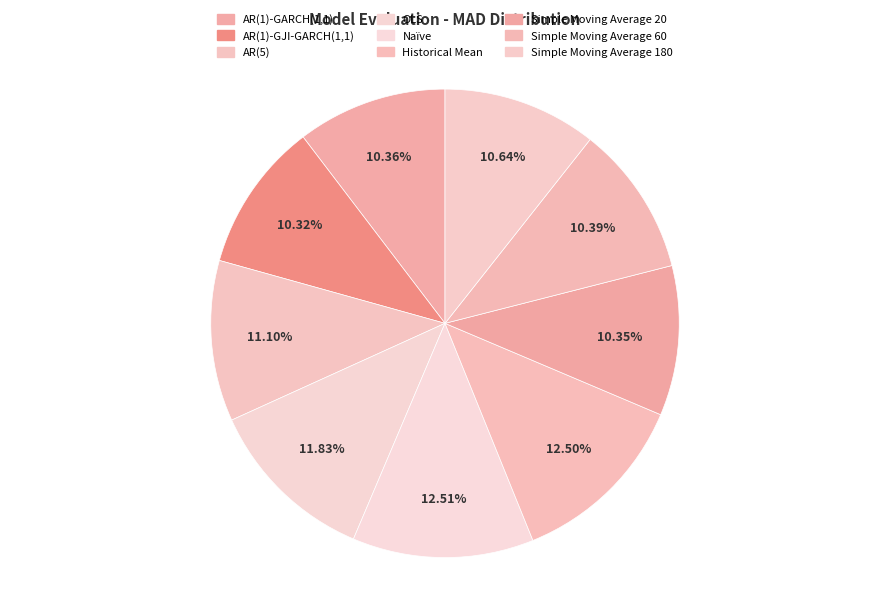

How many segments does this pie chart have?

9